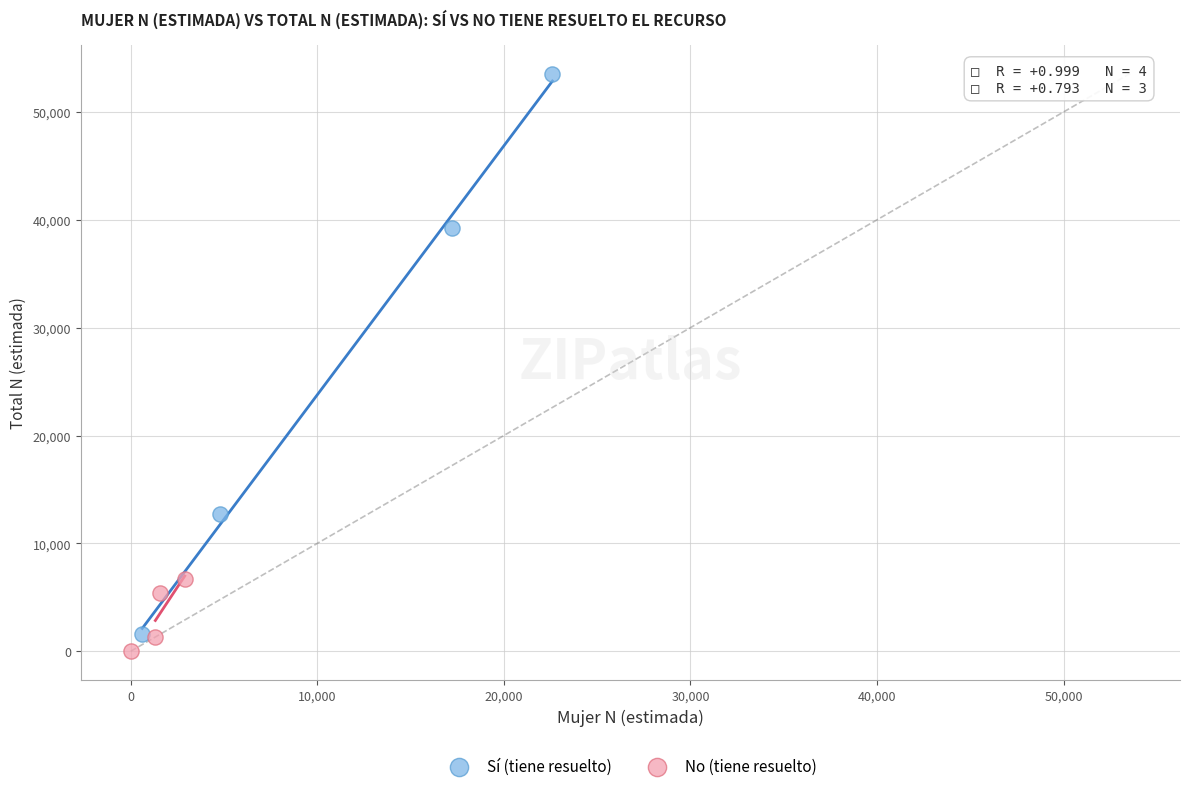

Which series reaches the maximum Y coordinate?

Sí (tiene resuelto)